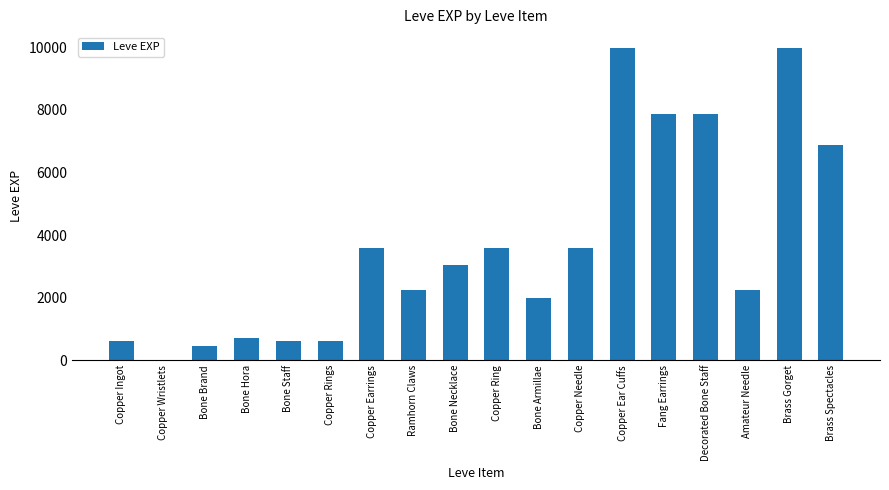

What is the greatest value displayed?

9990